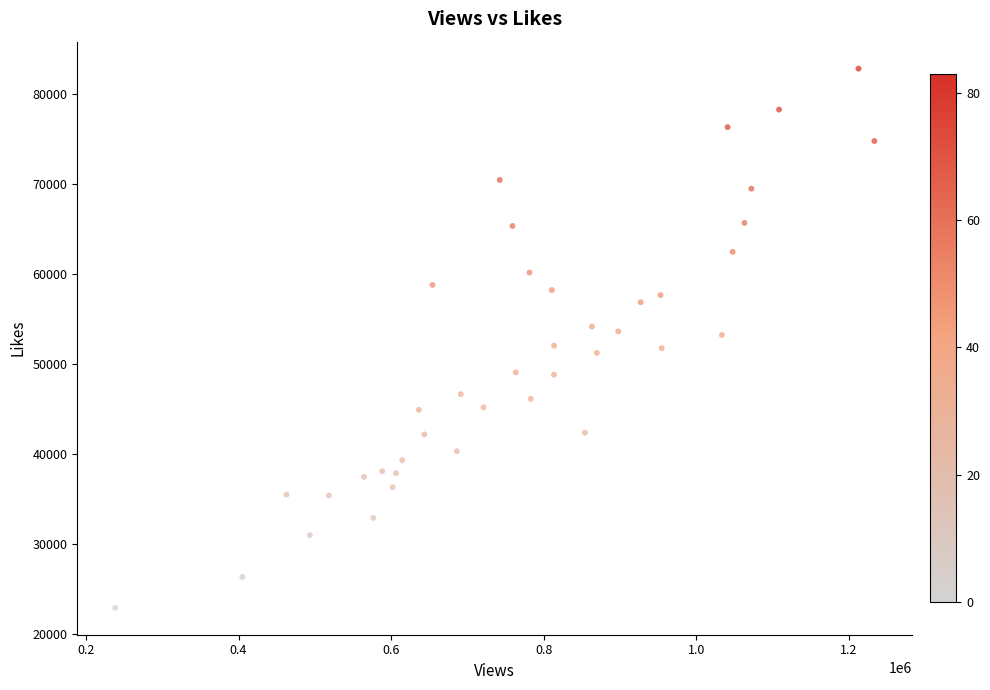

What is the range of Y values (max minus min)?

59872